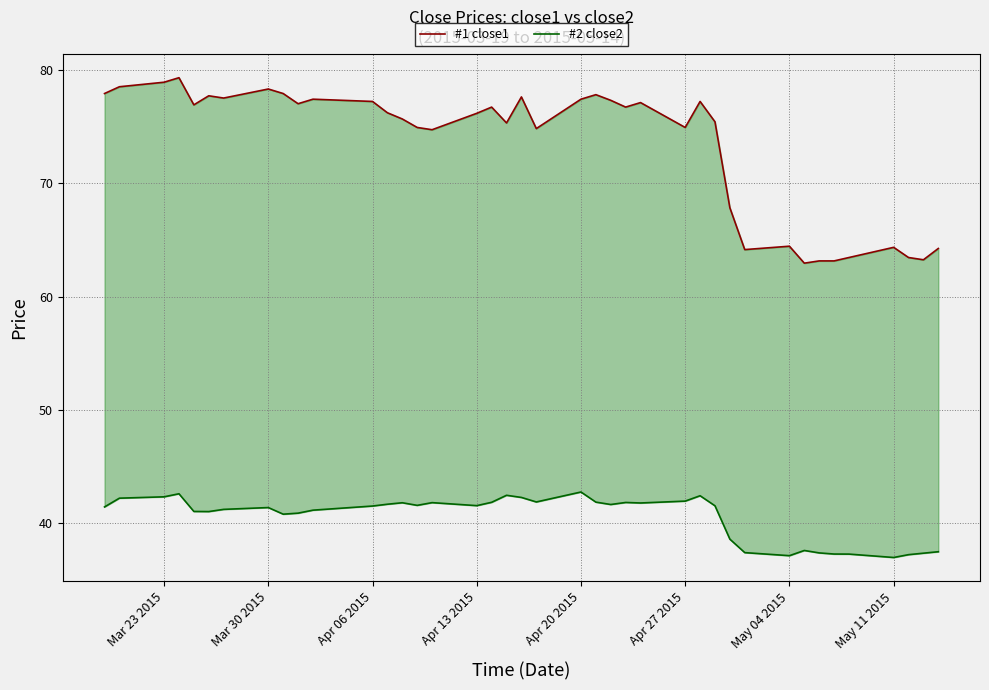

Which series has the widest spread of values?

#1 close1